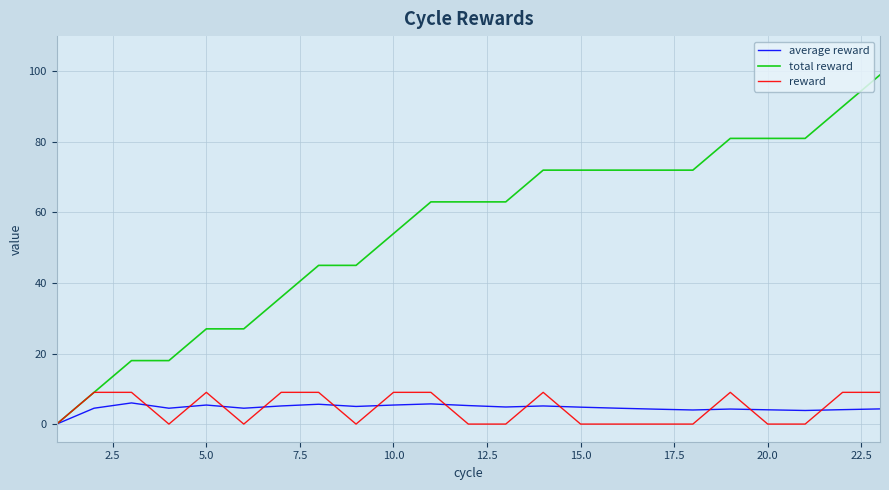

Which series has the widest spread of values?

total reward